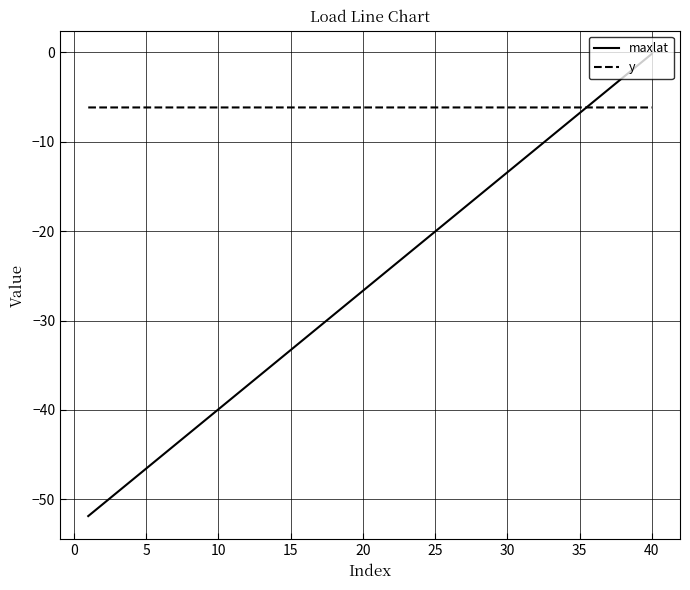

Which series has the largest total across all categories?

y